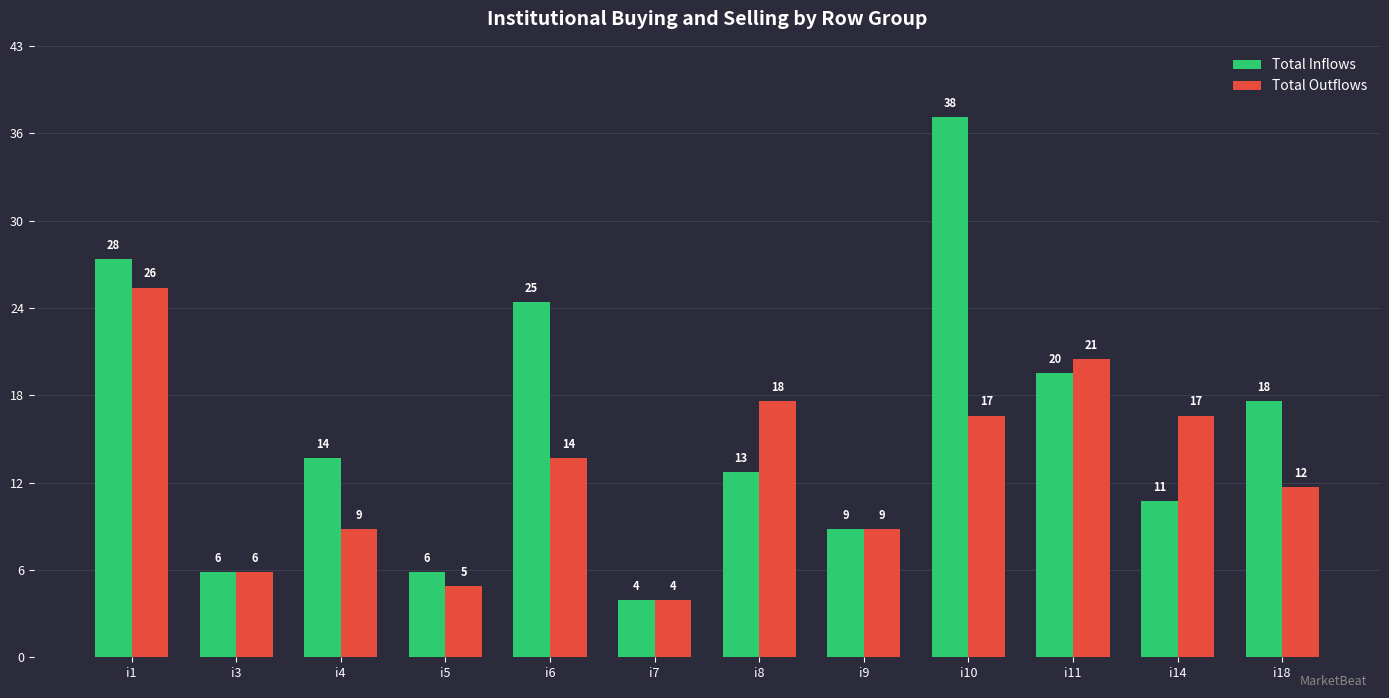

What is the minimum value shown in the chart?

4